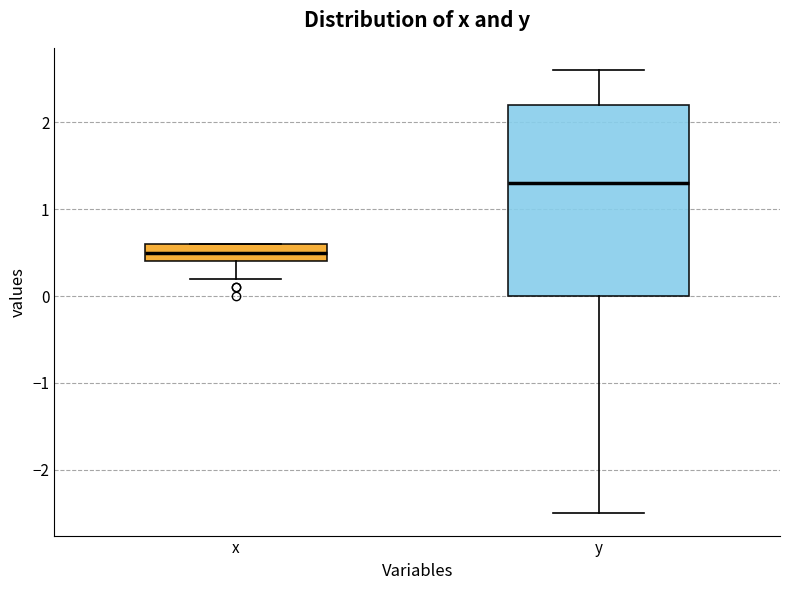

Comparing the boxes themselves (not the whiskers), which one is the tallest?

y